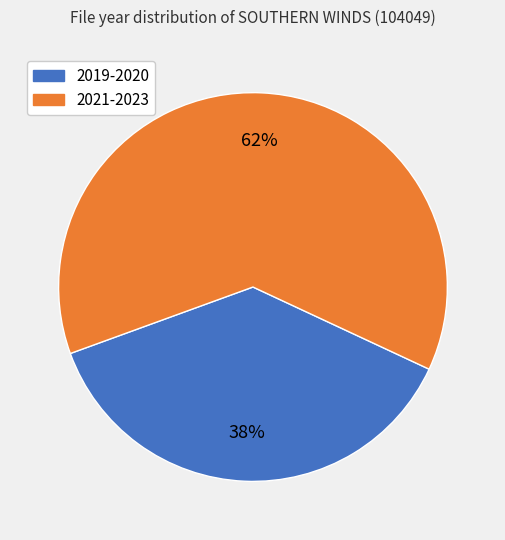

To the nearest percent, what is the average slice percentage?

50%